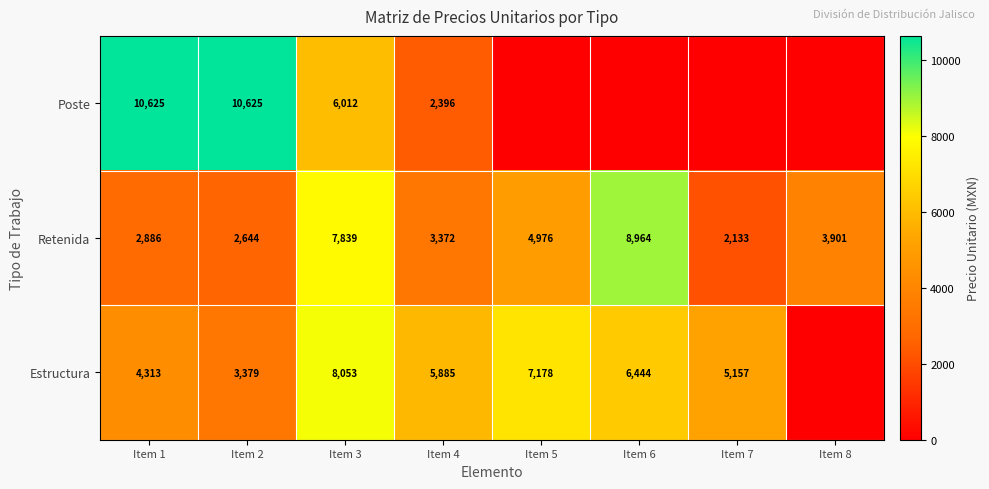

At which category is the sum across all series the highest?

Item 3